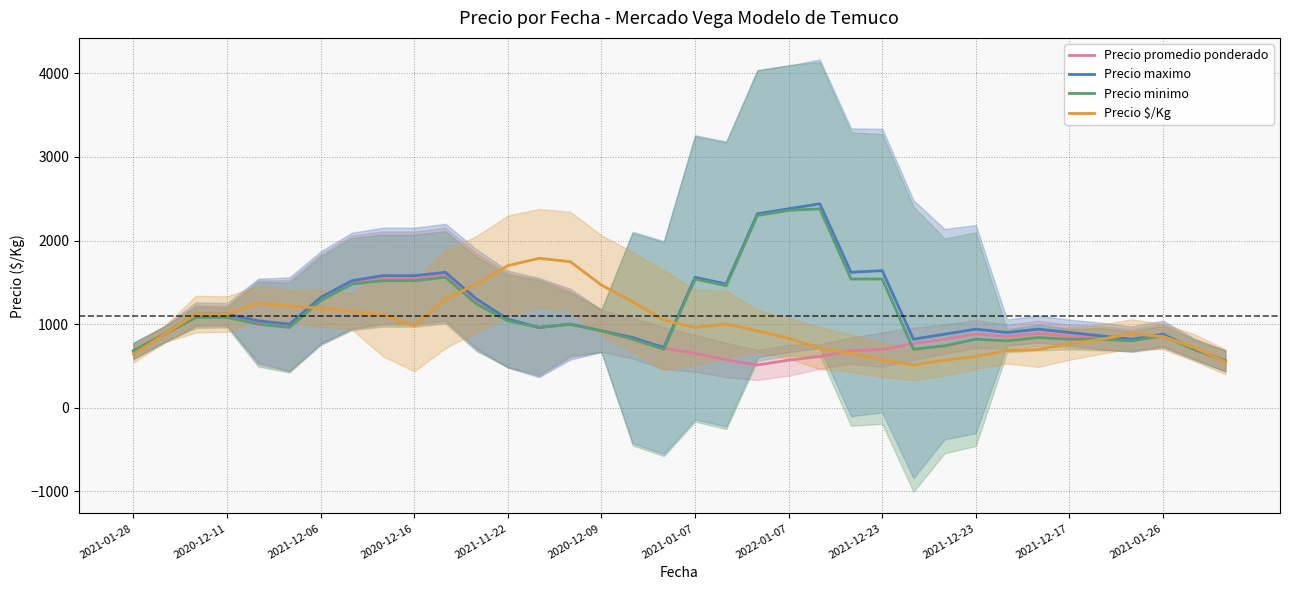

Which series changed the most between 2020-12-11 and 14?

Precio $/Kg